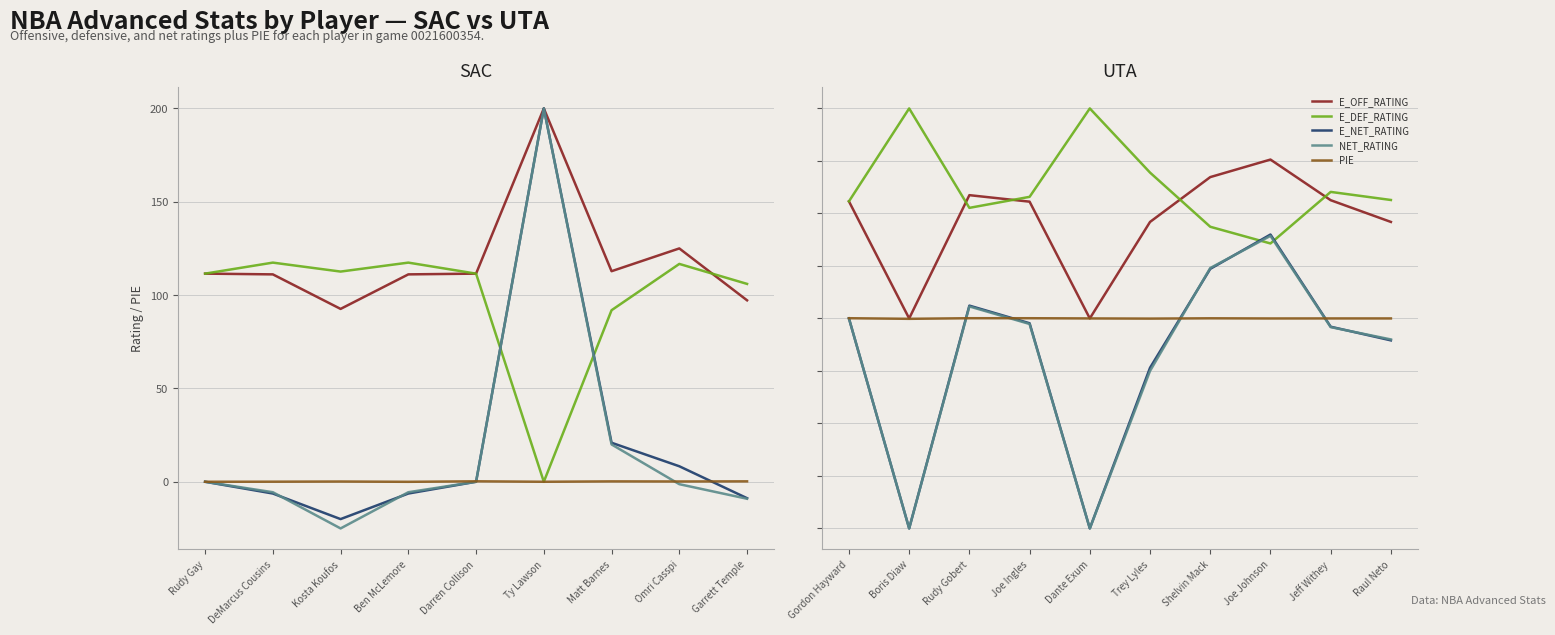

Which series has the largest total across all categories?

E_DEF_RATING